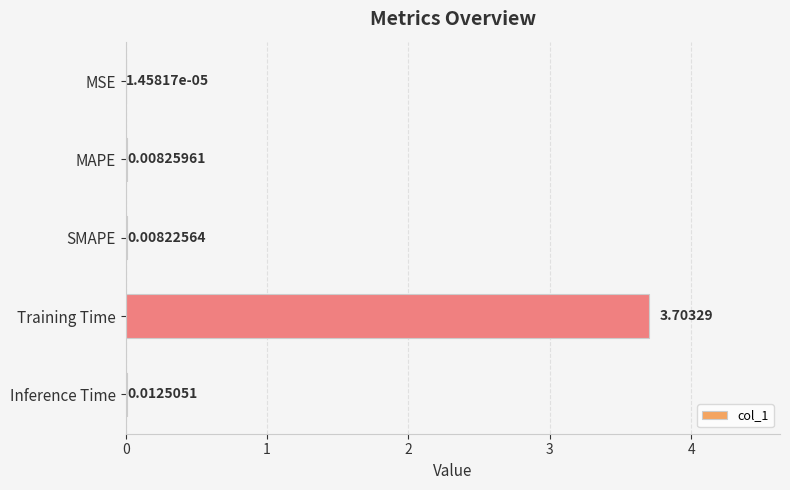

Which category has the highest value across all series?

Training Time